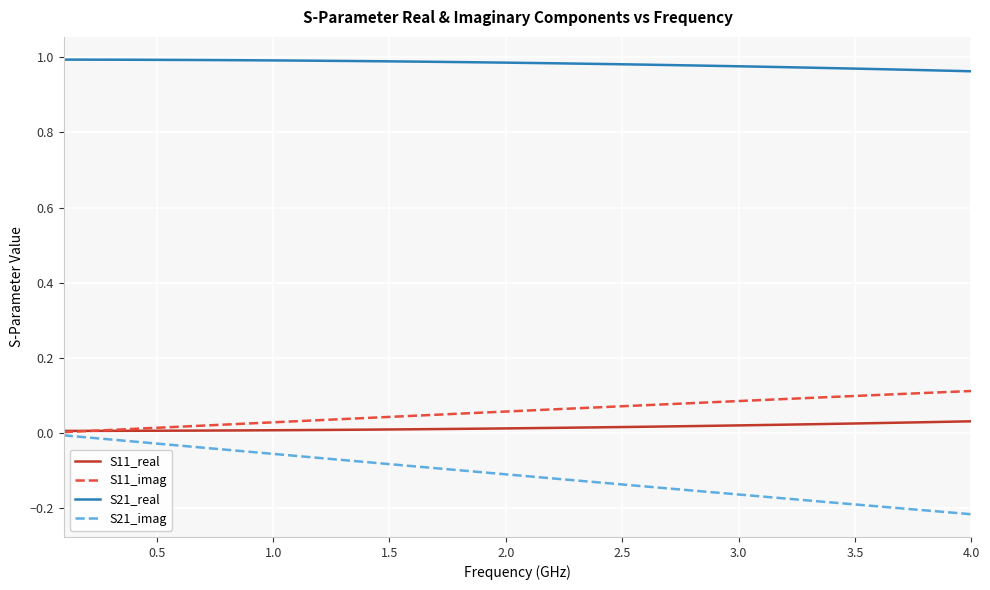

Which series has the largest range (max minus min)?

S21_imag